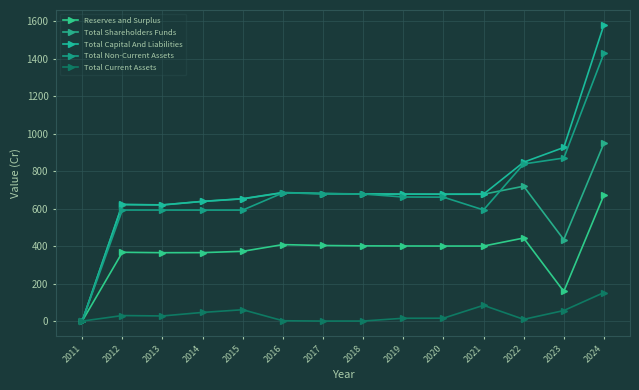

Where is the first local maximum for Total Current Assets?

2012